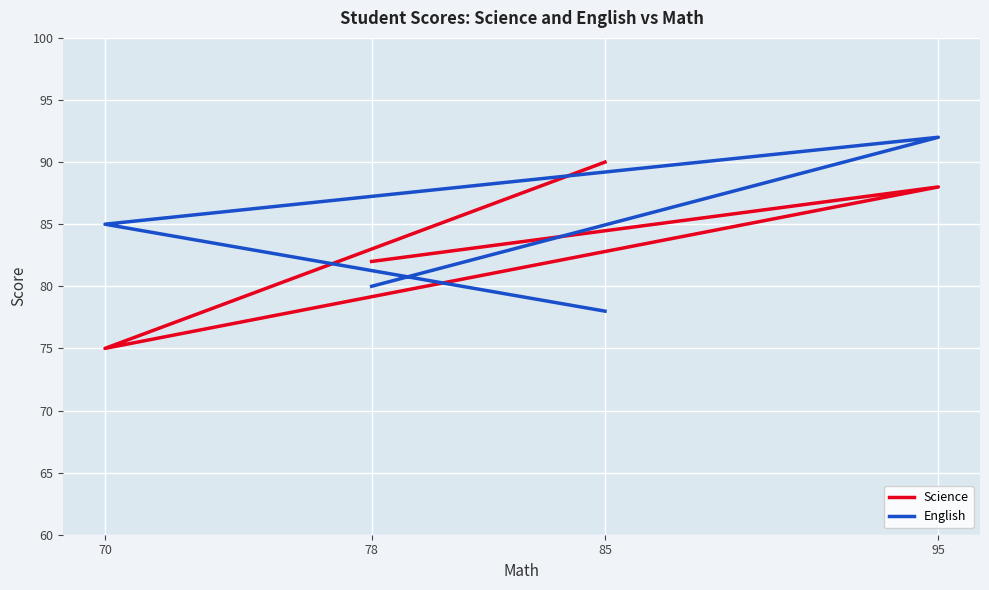

Between 78 and 85, which is larger?

85